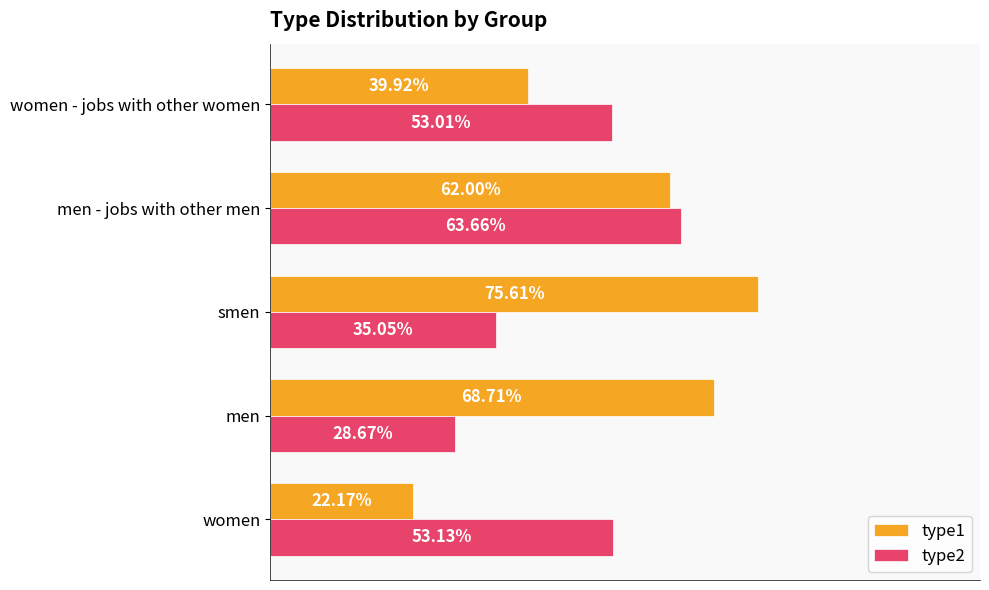

What are all the series names shown in the legend?

type1, type2